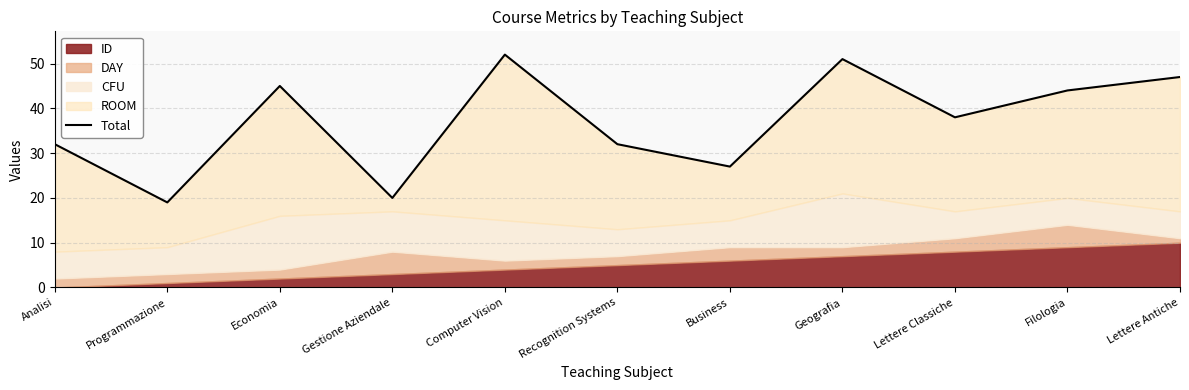

What is the change in value from Analisi to Lettere Antiche?

+15